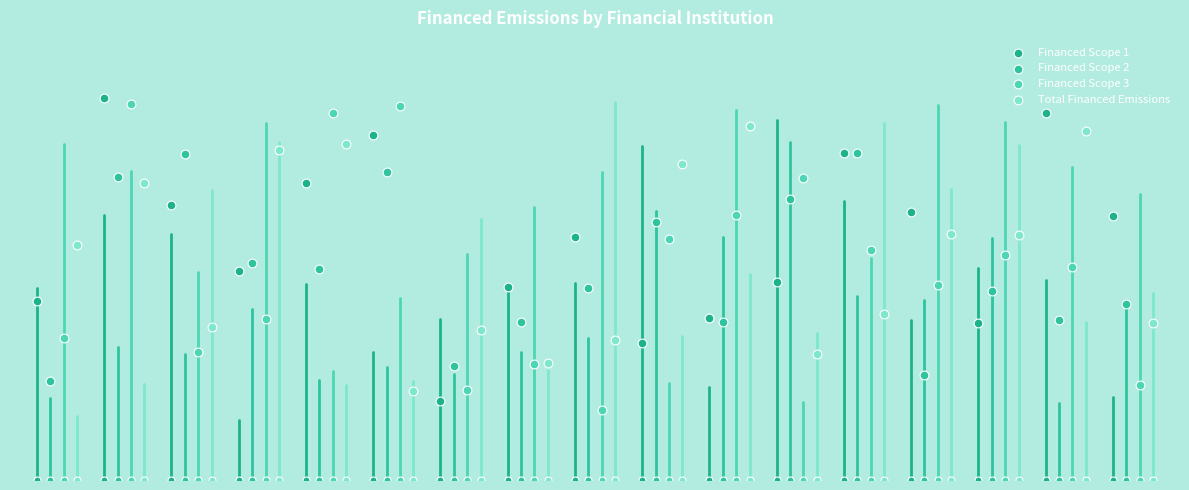

Which series has the largest total across all categories?

Financed Scope 1